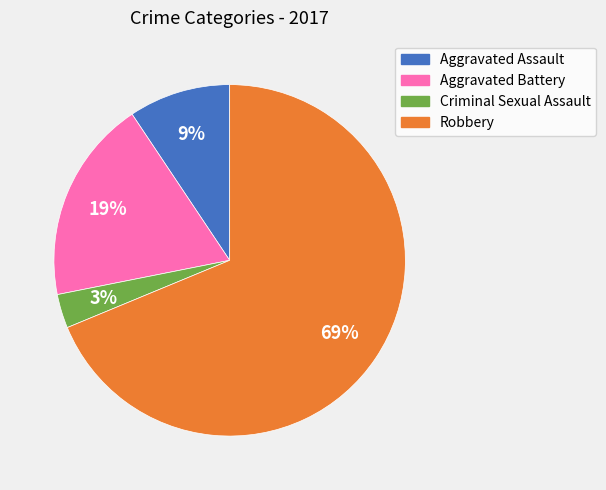

Which slice is the largest?

Robbery